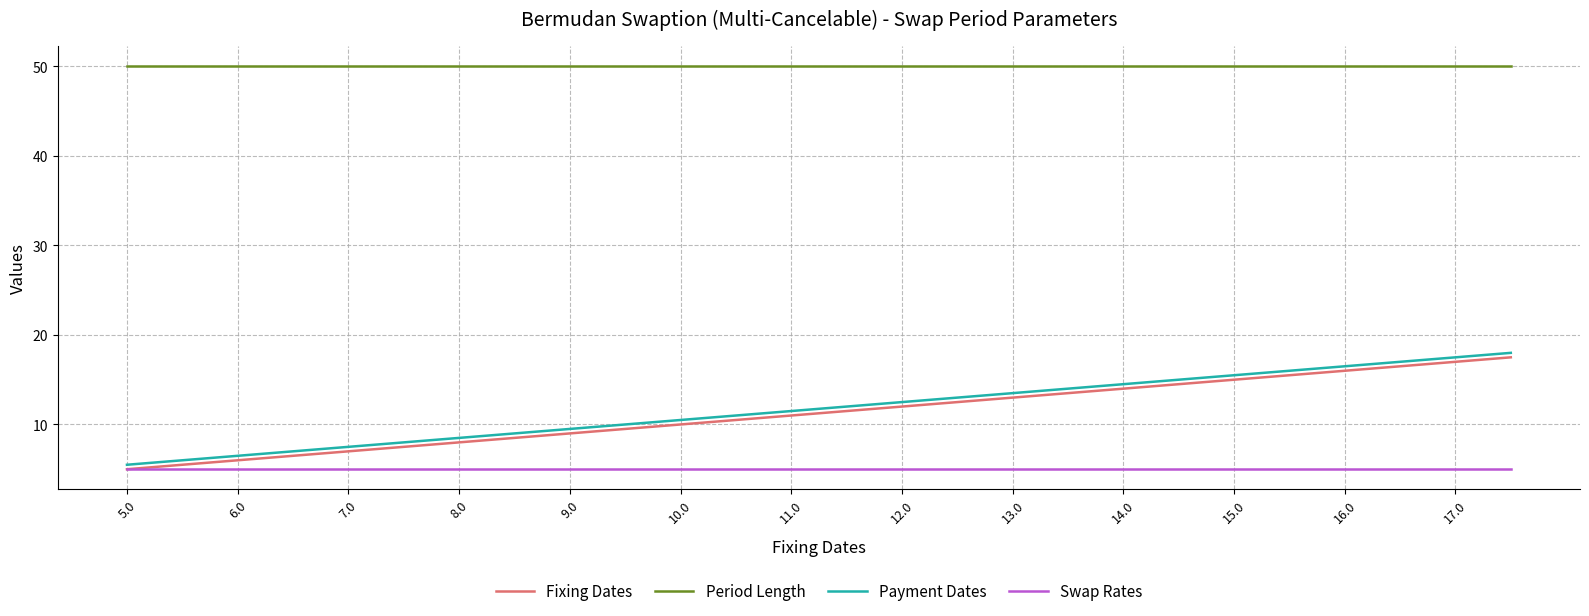

What is the greatest value displayed?

50.0